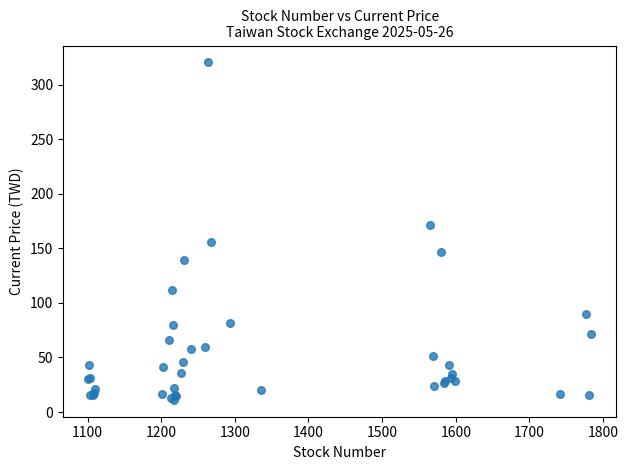

What Y value in the scatter plot is closest to 165?

171.0